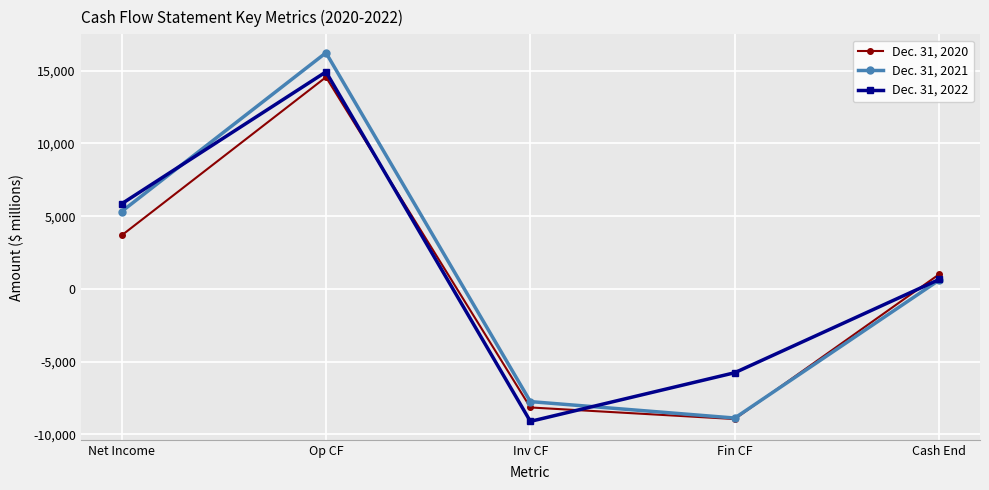

How many values in Dec. 31, 2021 are above zero?

3